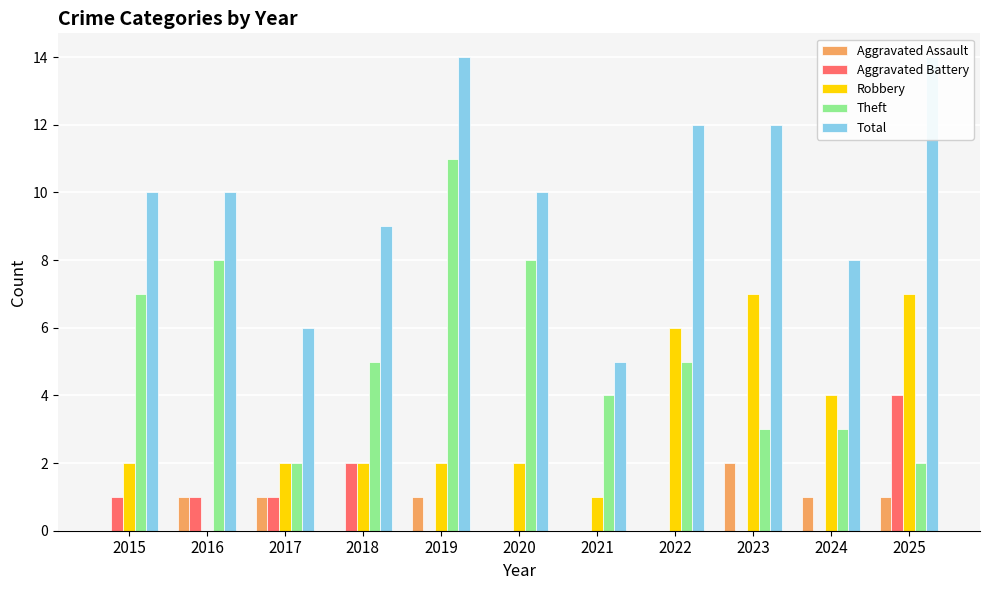

What is the sum of all Robbery values?

35